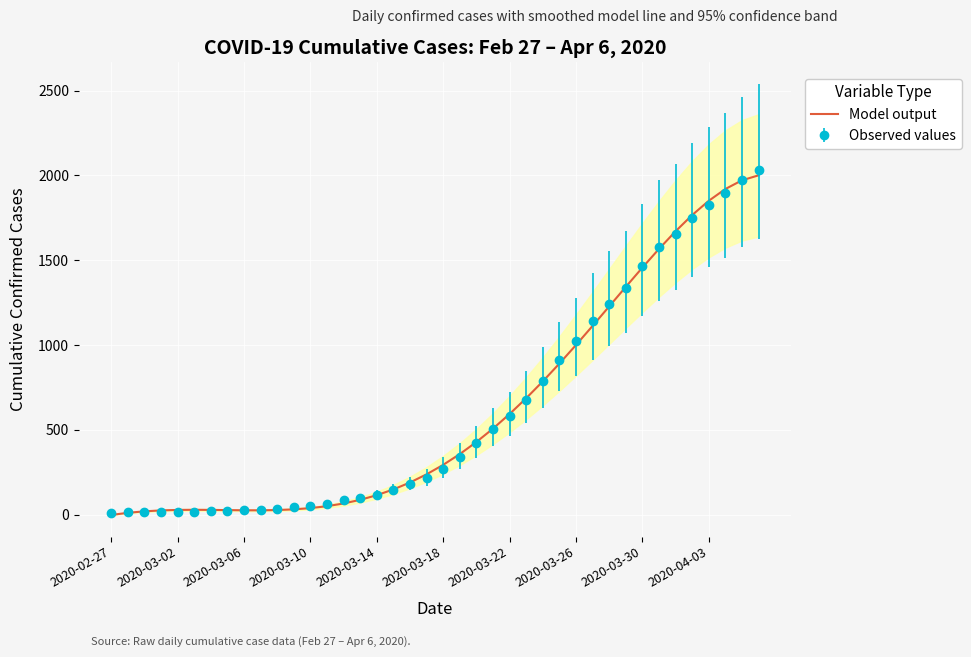

How many data points are less than 294?

20